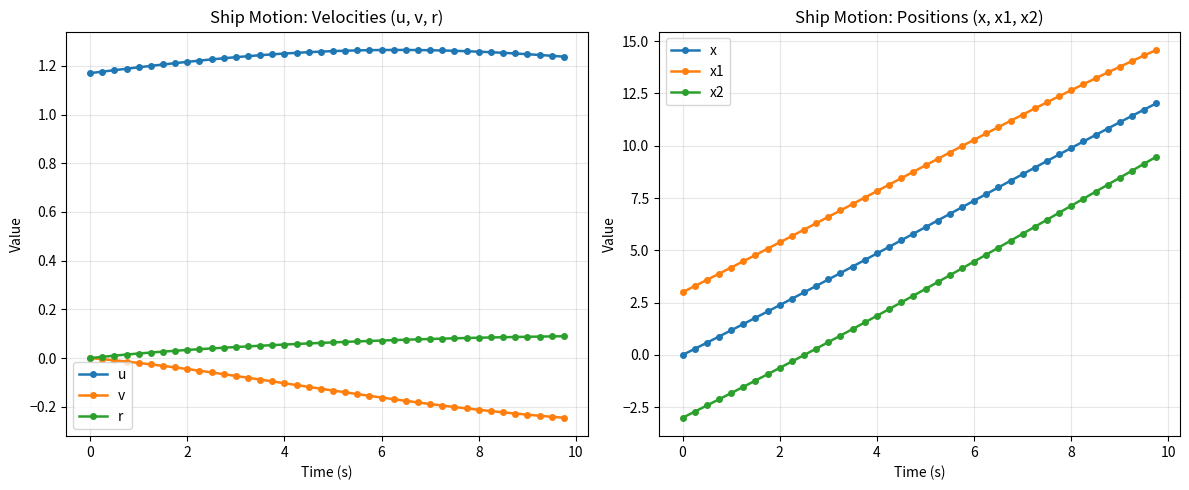

The value of u at 2 is 0.6. True or false?

False